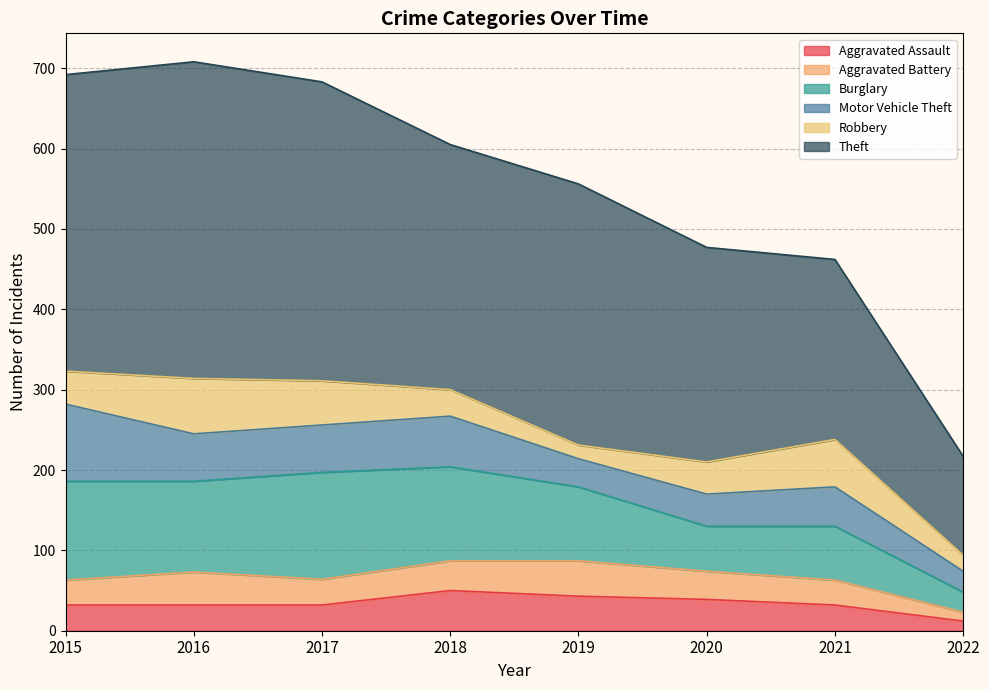

Is it true that Motor Vehicle Theft equals 64 at 2020?

False